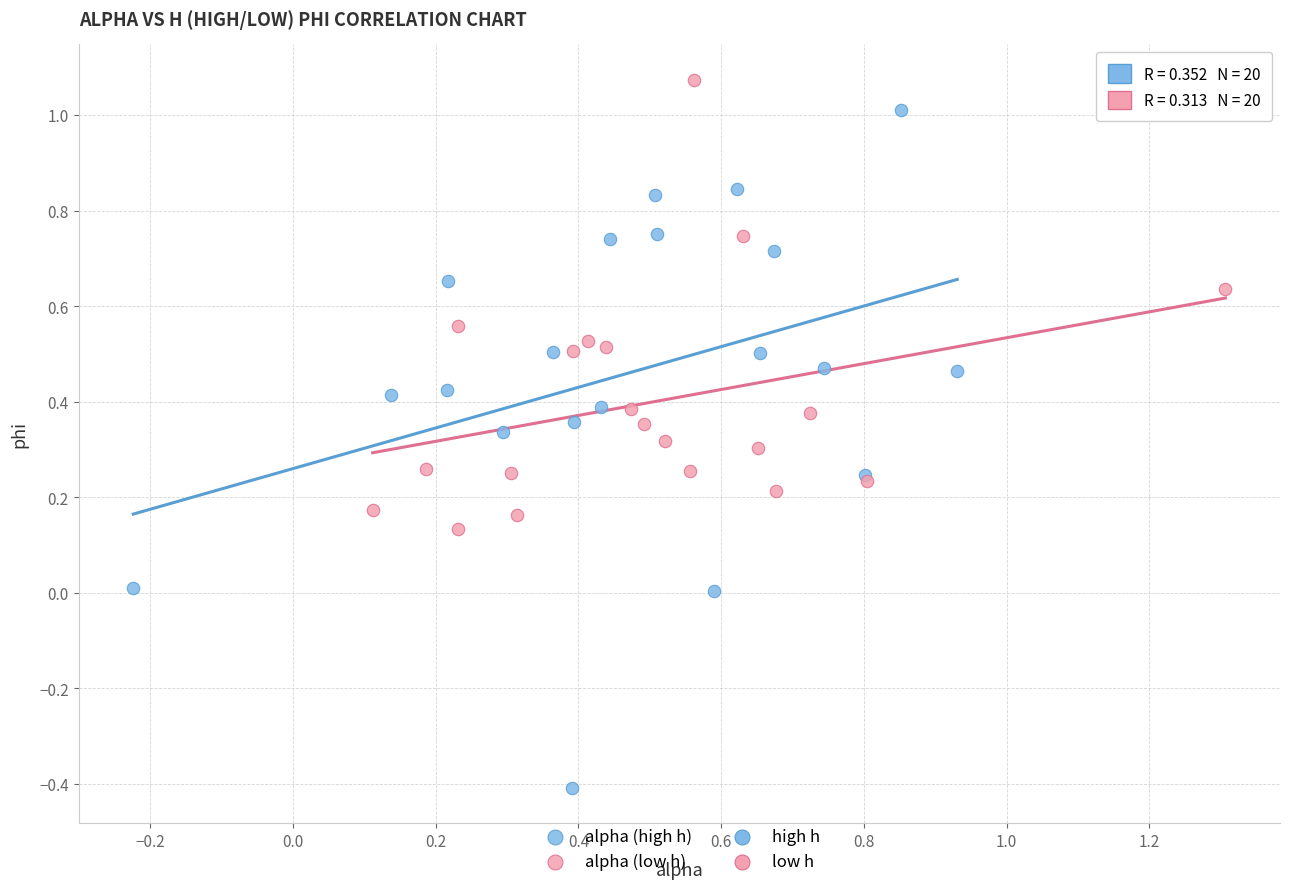

Which series contains the lowest Y value?

alpha (high h)